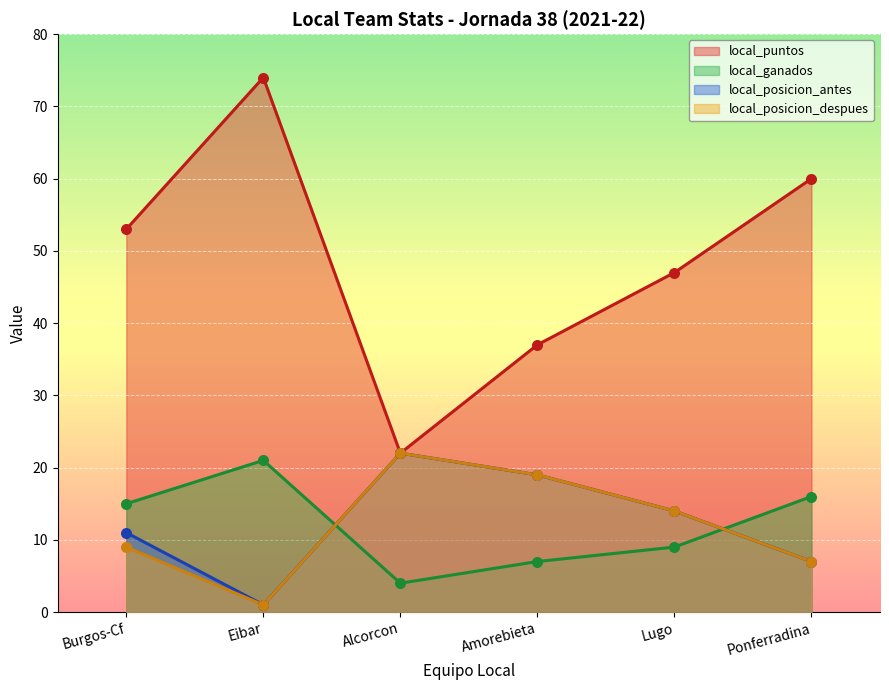

Which series has the largest total across all categories?

local_puntos